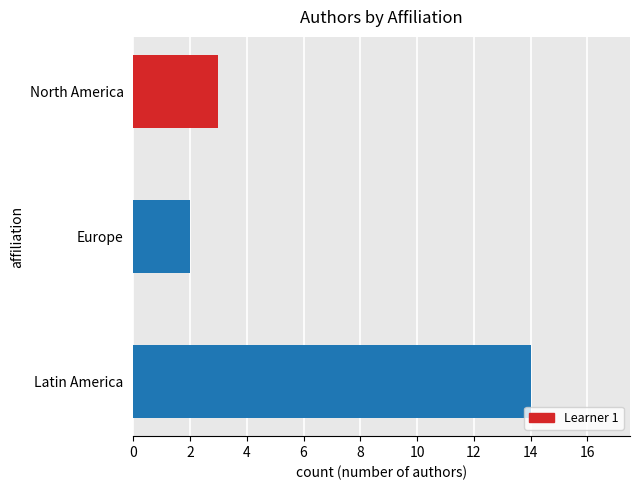

List the labels in order of value, largest first.

Latin America, North America, Europe